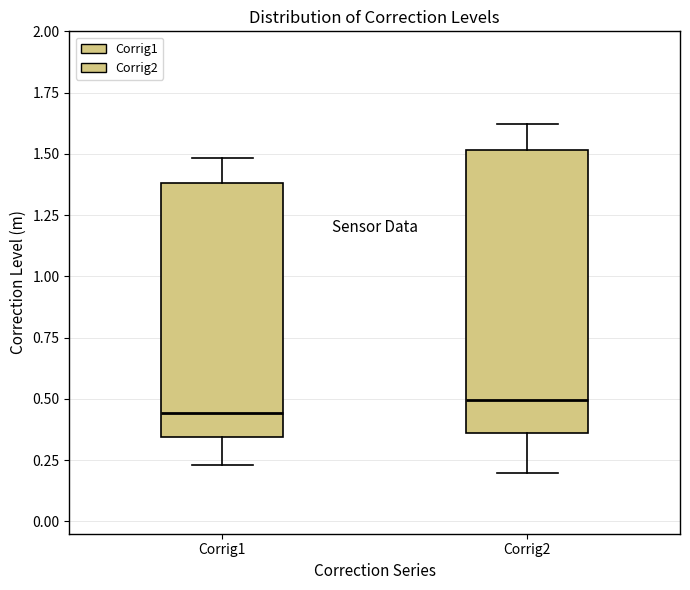

Which box is the tallest, from its lower edge to its upper edge?

Corrig2